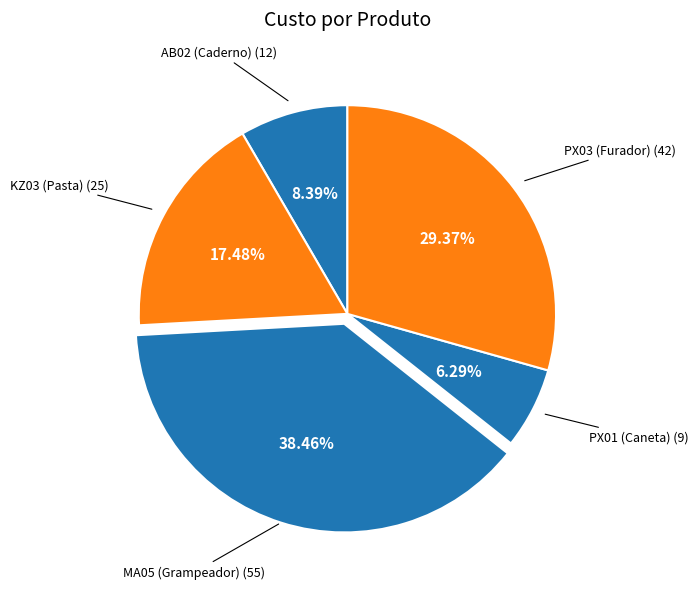

How many segments does this pie chart have?

5